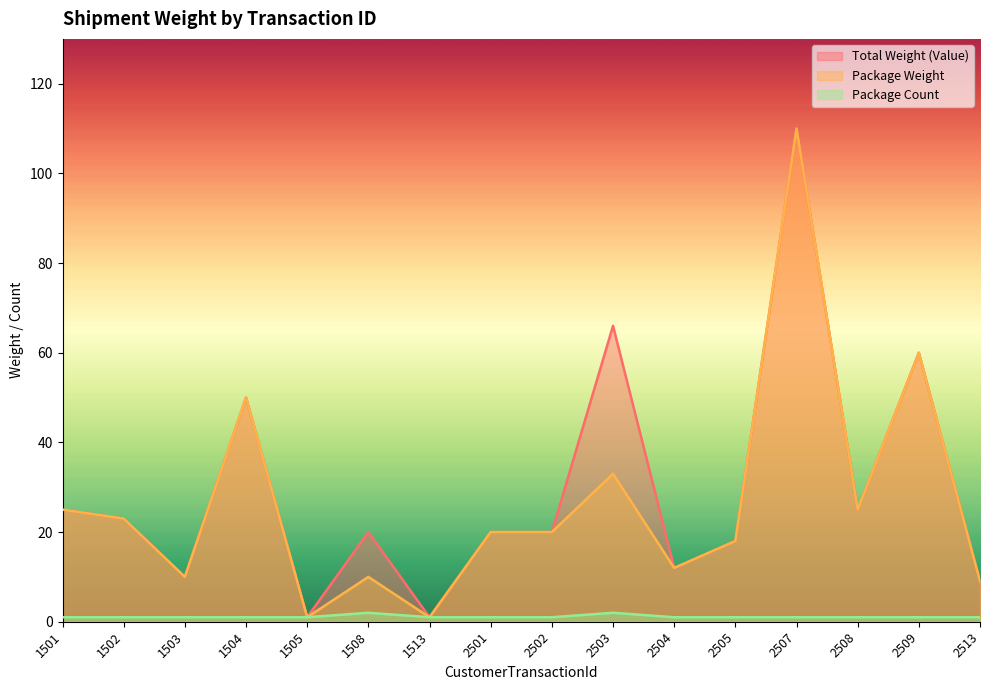

At which category is the sum across all series the highest?

2507